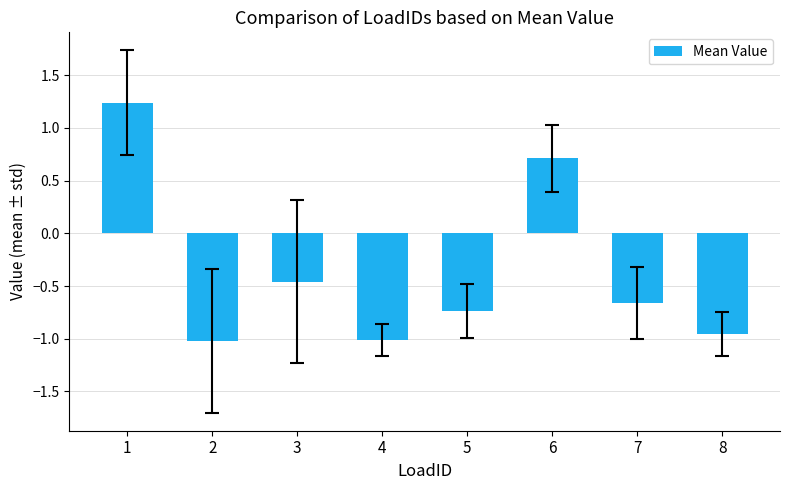

What is the value of the 6th bar from the left?

0.7